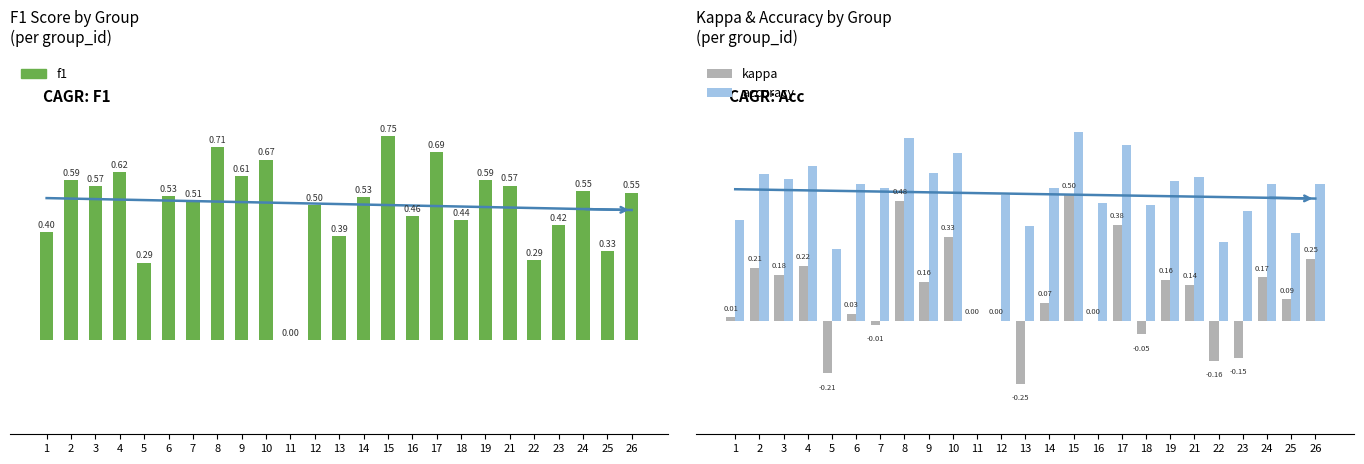

What is the difference between the maximum and minimum values in the accuracy series?

0.8